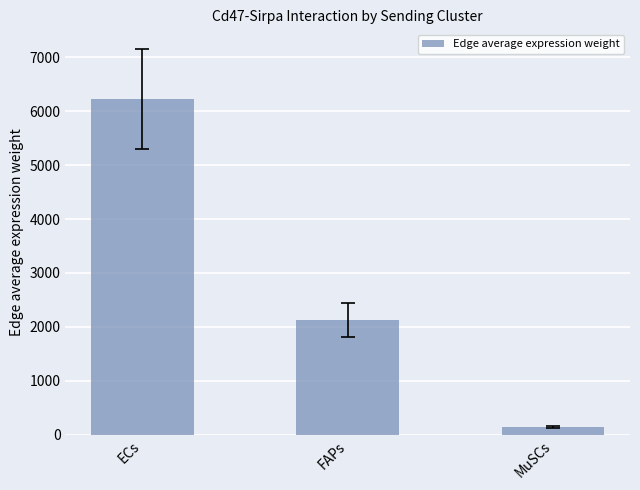

What is the approximate value at FAPs?

2125.1